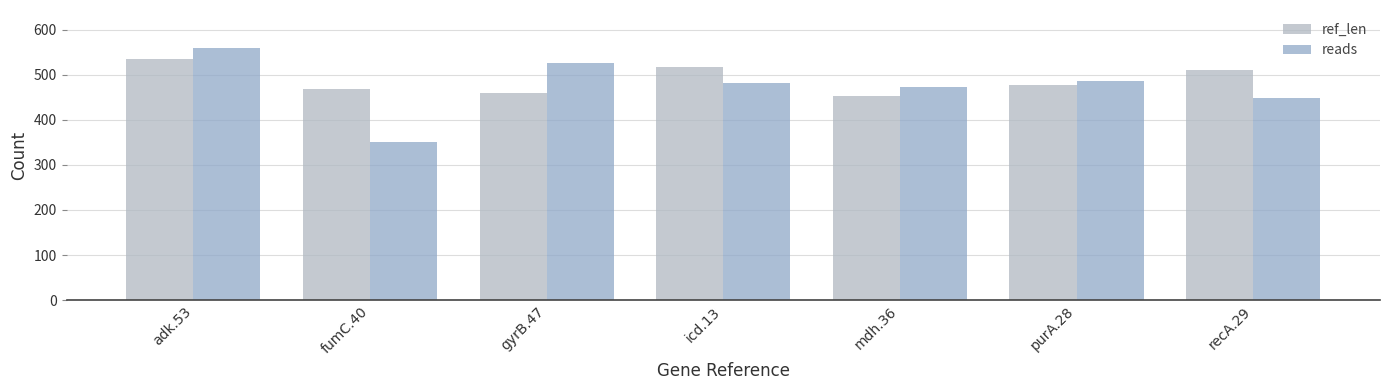

Reading left to right, extract all data points from this chart.

ref_len: adk.53=536	fumC.40=469	gyrB.47=460	icd.13=518	mdh.36=452	purA.28=478	recA.29=510
reads: adk.53=560	fumC.40=350	gyrB.47=526	icd.13=482	mdh.36=472	purA.28=486	recA.29=448